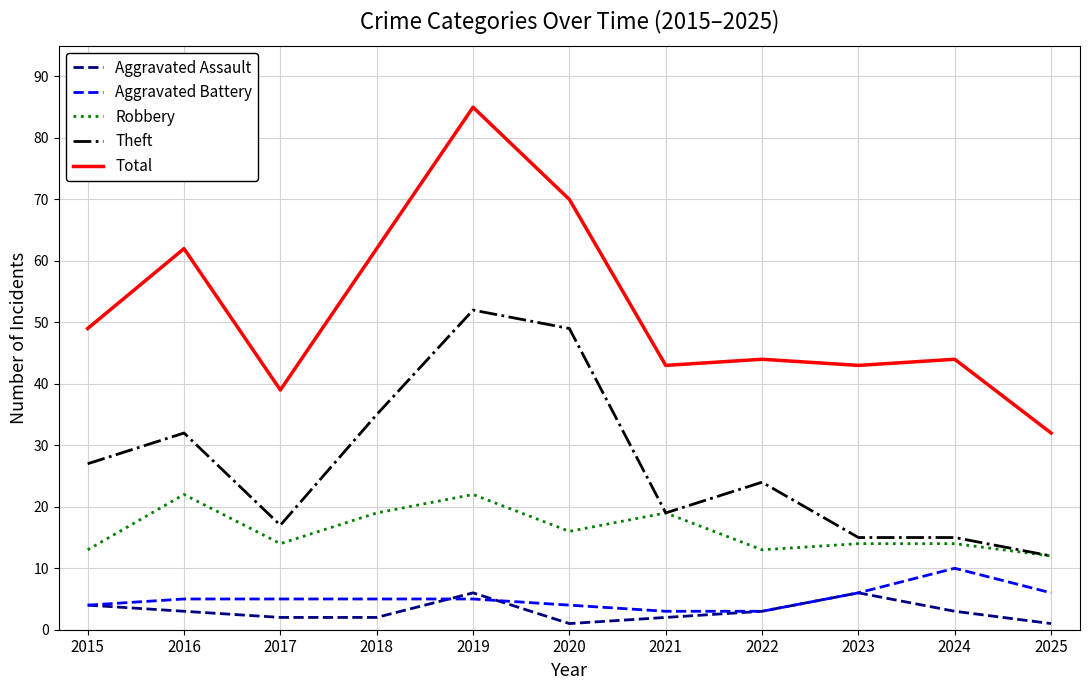

Reading right to left, what are all the values shown in this chart?

Aggravated Assault: 2025=1	2024=3	2023=6	2022=3	2021=2	2020=1	2019=6	2018=2	2017=2	2016=3	2015=4
Aggravated Battery: 2025=6	2024=10	2023=6	2022=3	2021=3	2020=4	2019=5	2018=5	2017=5	2016=5	2015=4
Robbery: 2025=12	2024=14	2023=14	2022=13	2021=19	2020=16	2019=22	2018=19	2017=14	2016=22	2015=13
Theft: 2025=12	2024=15	2023=15	2022=24	2021=19	2020=49	2019=52	2018=35	2017=17	2016=32	2015=27
Total: 2025=32	2024=44	2023=43	2022=44	2021=43	2020=70	2019=85	2018=62	2017=39	2016=62	2015=49